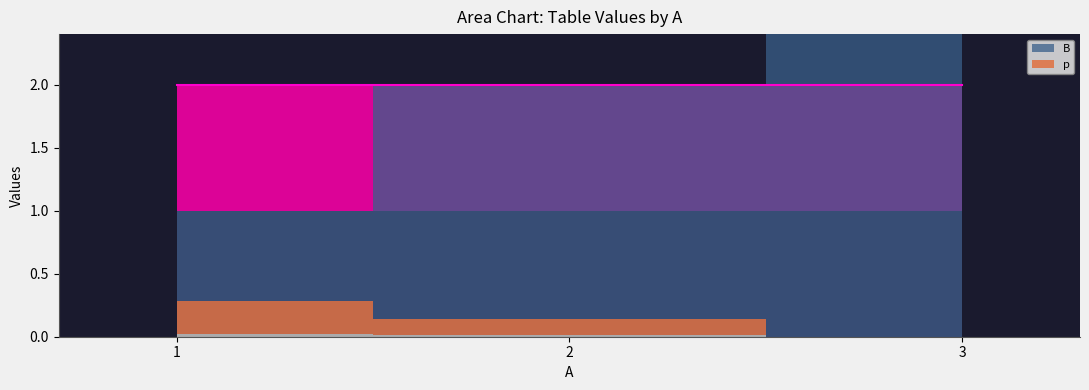

Is it true that p equals 0.1 at 2?

True